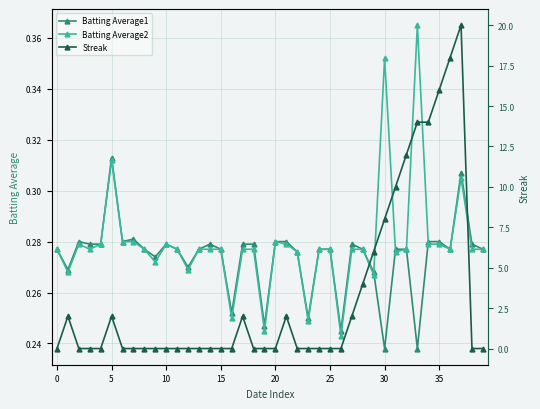

What is the label of the 9th point from the right?

31